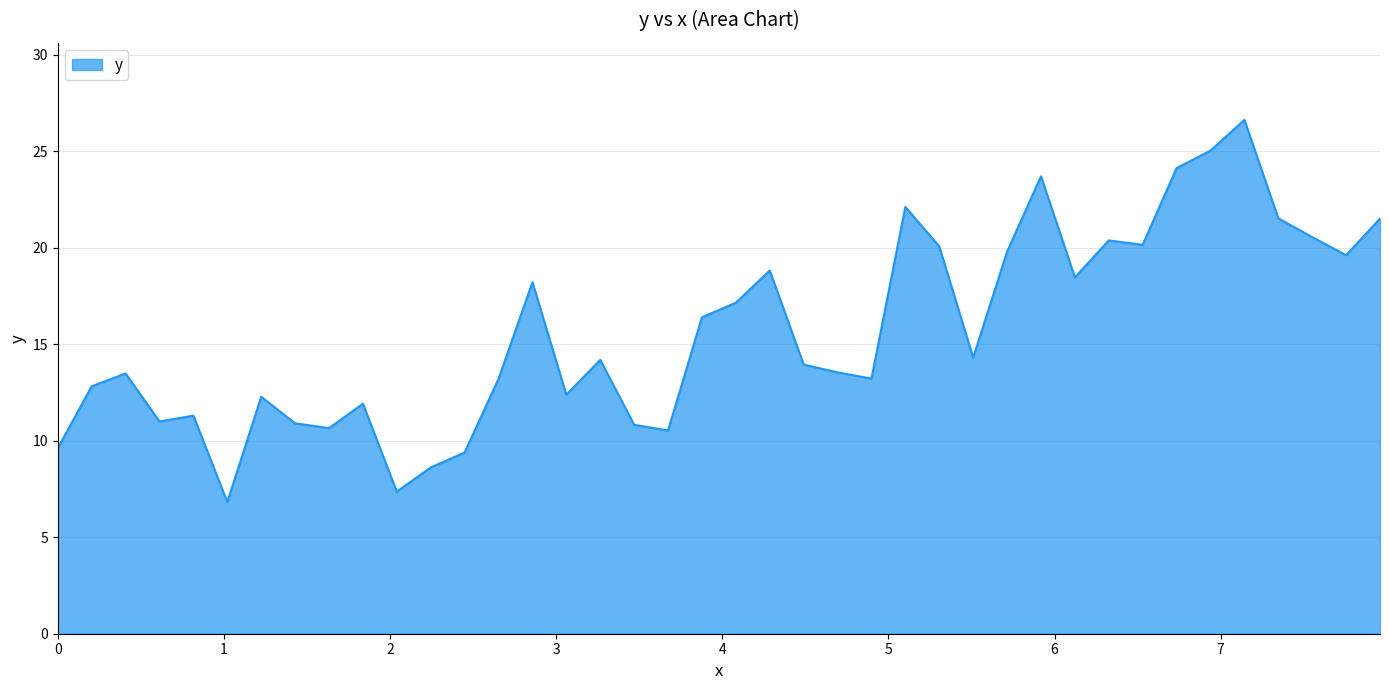

What is the difference between the maximum and minimum values?

19.8